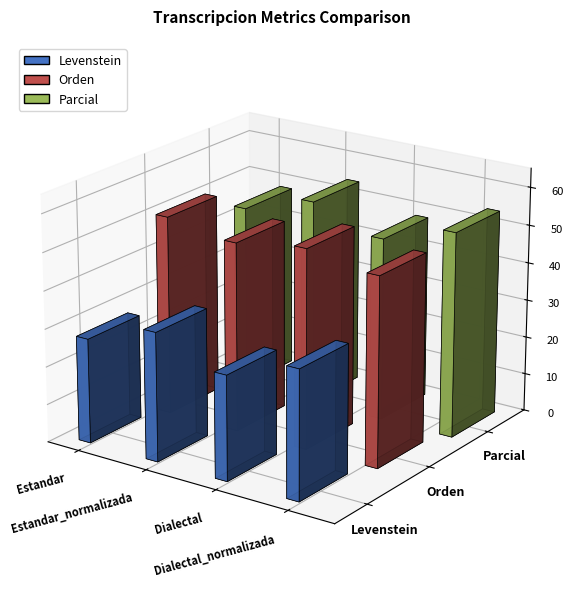

What is the average value of the Parcial series?

51.3